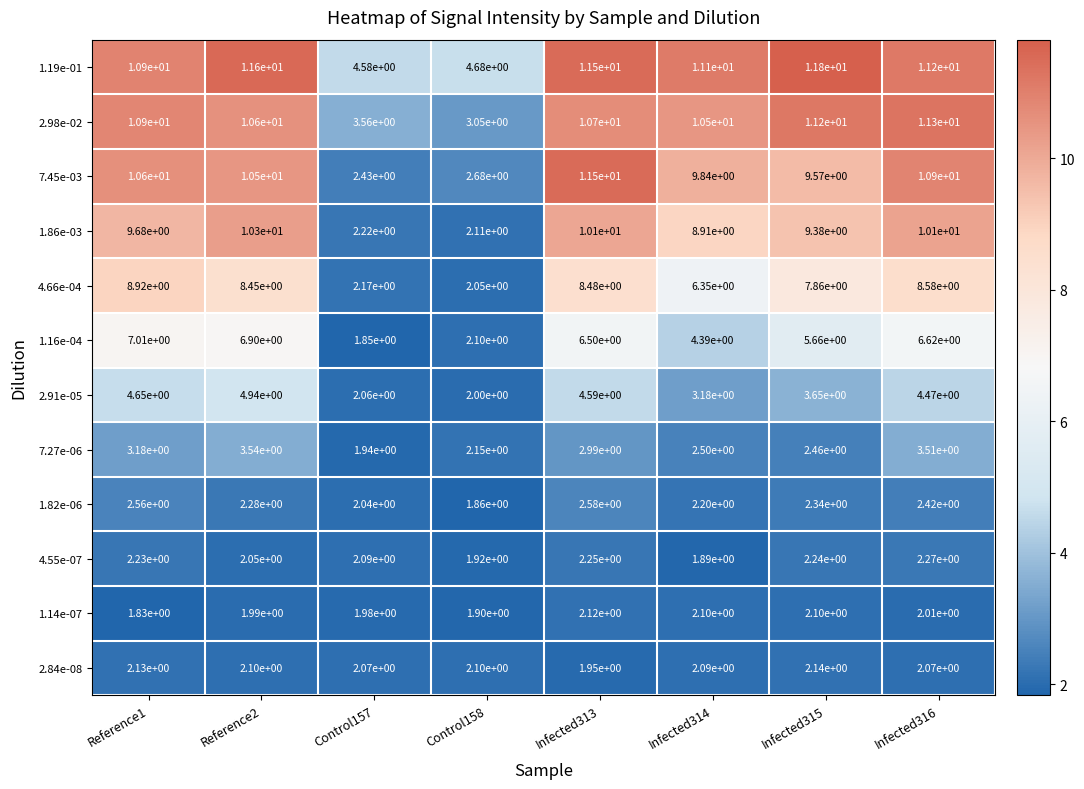

Is it true that 4.55e-07 equals 3.1 at Infected314?

False